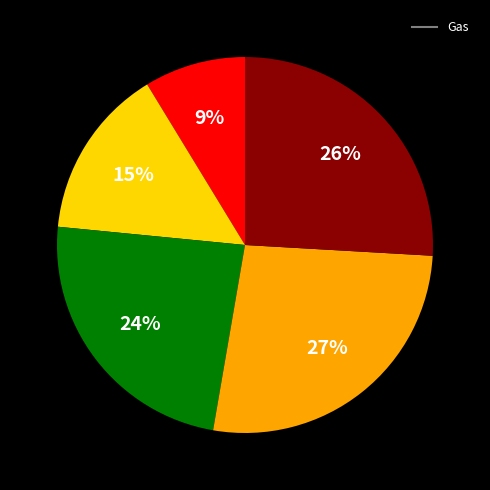

Count the number of slices in the pie.

5